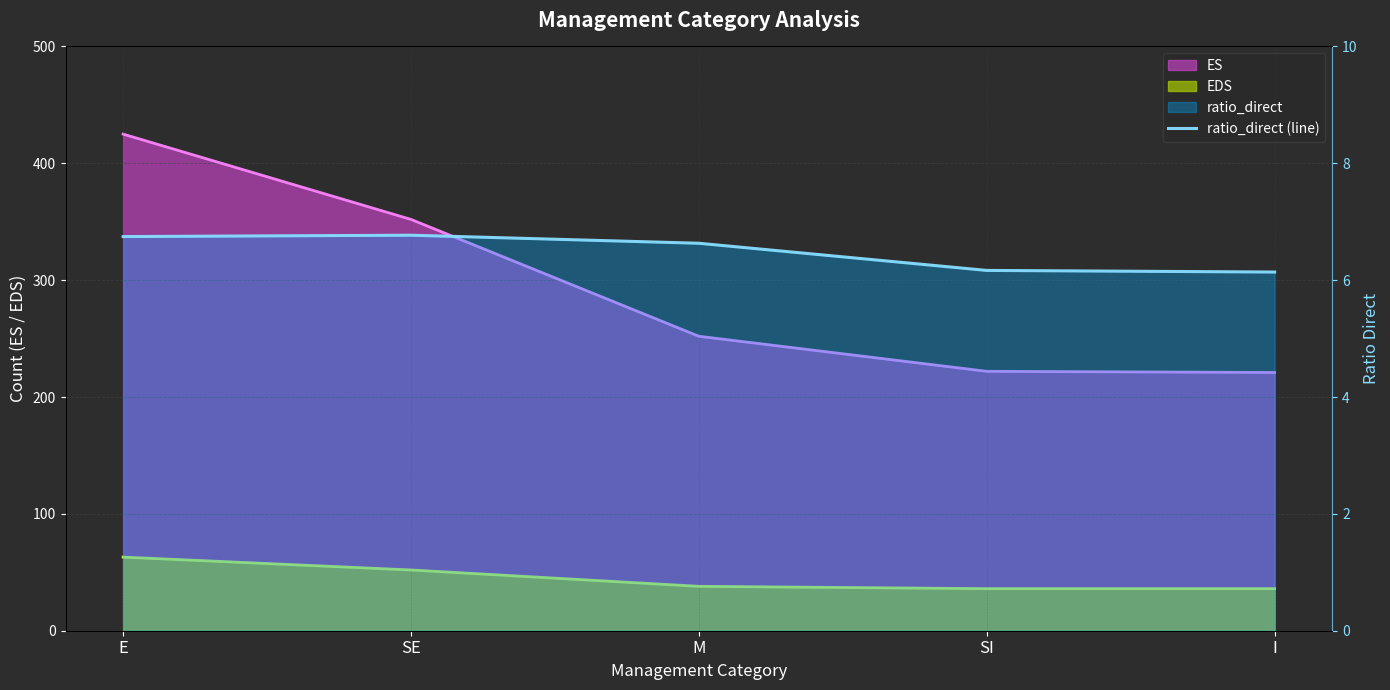

At which category does the data reach its first local peak?

SE